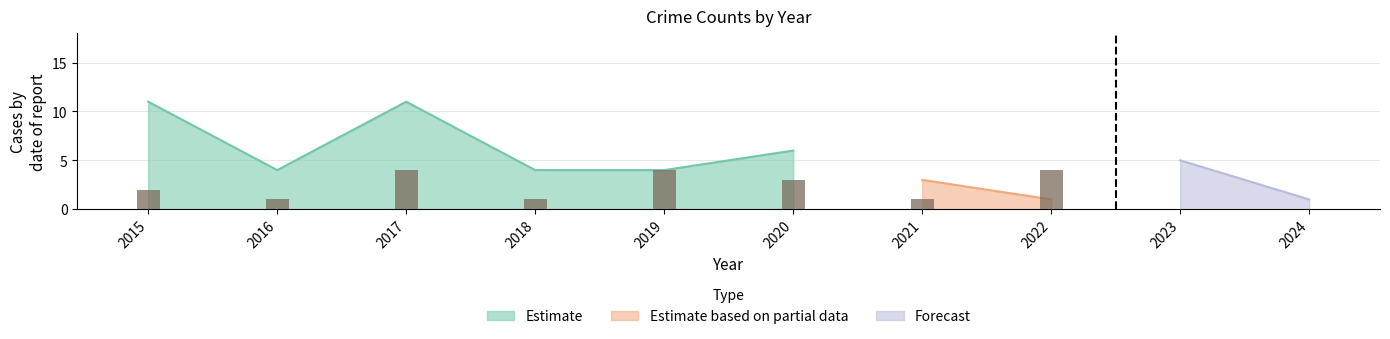

The chart shows a value of 0 at 2016. True or false?

False